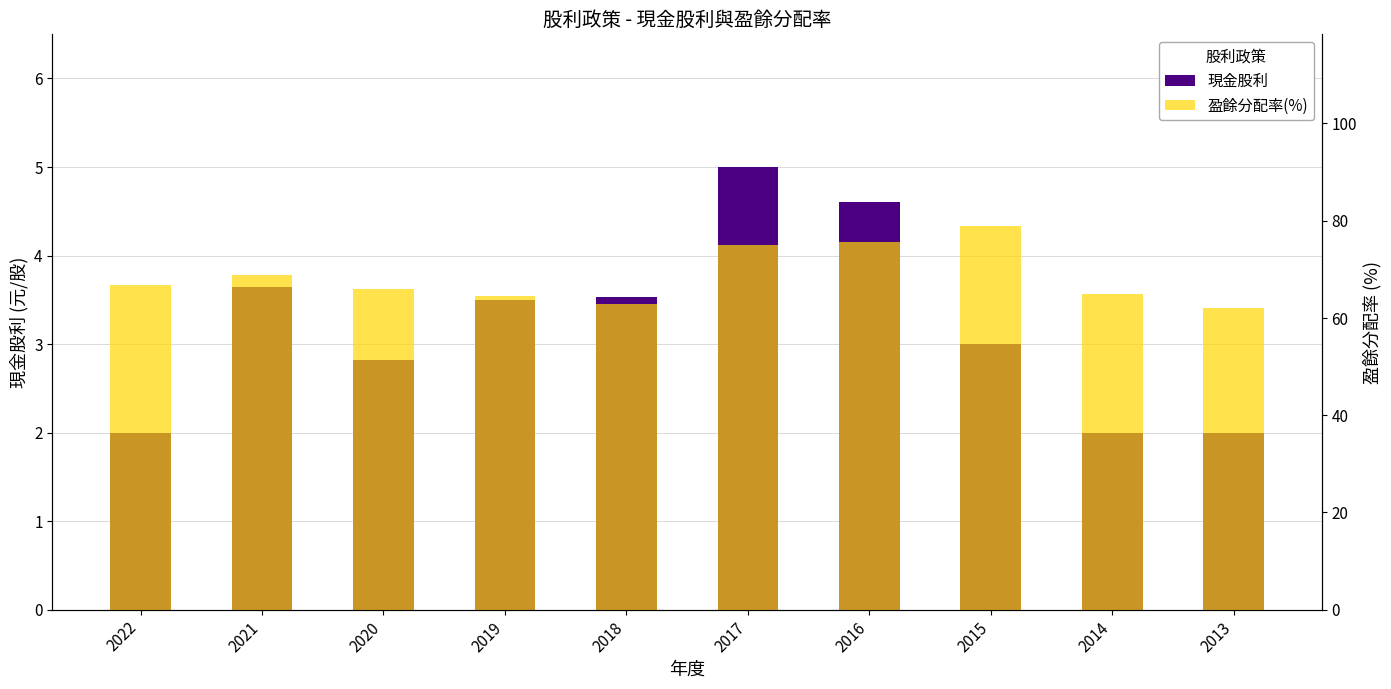

How many bars are there in total?

20